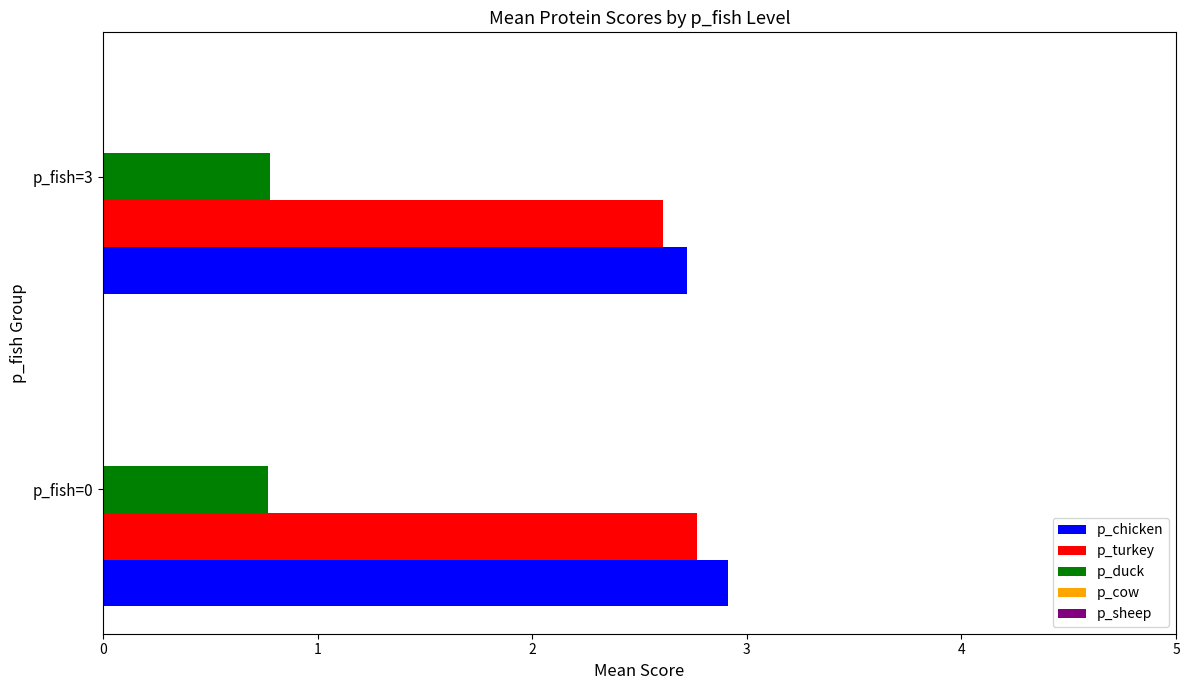

What is the average value of the p_chicken series?

2.8